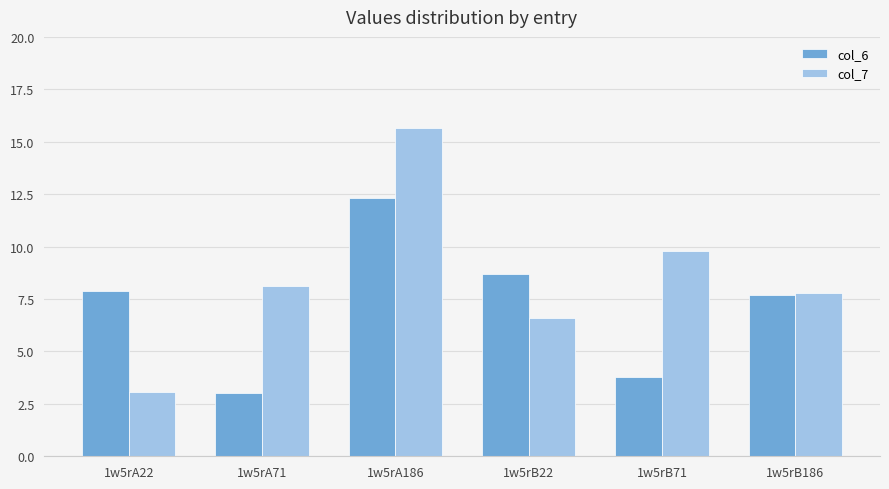

Where does the col_6 series first go above 7?

1w5rA22